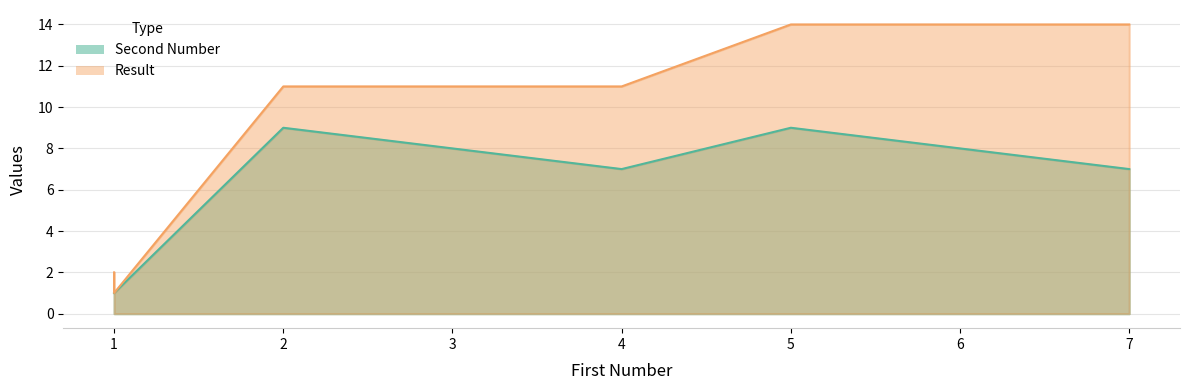

Which series has the largest total across all categories?

Result